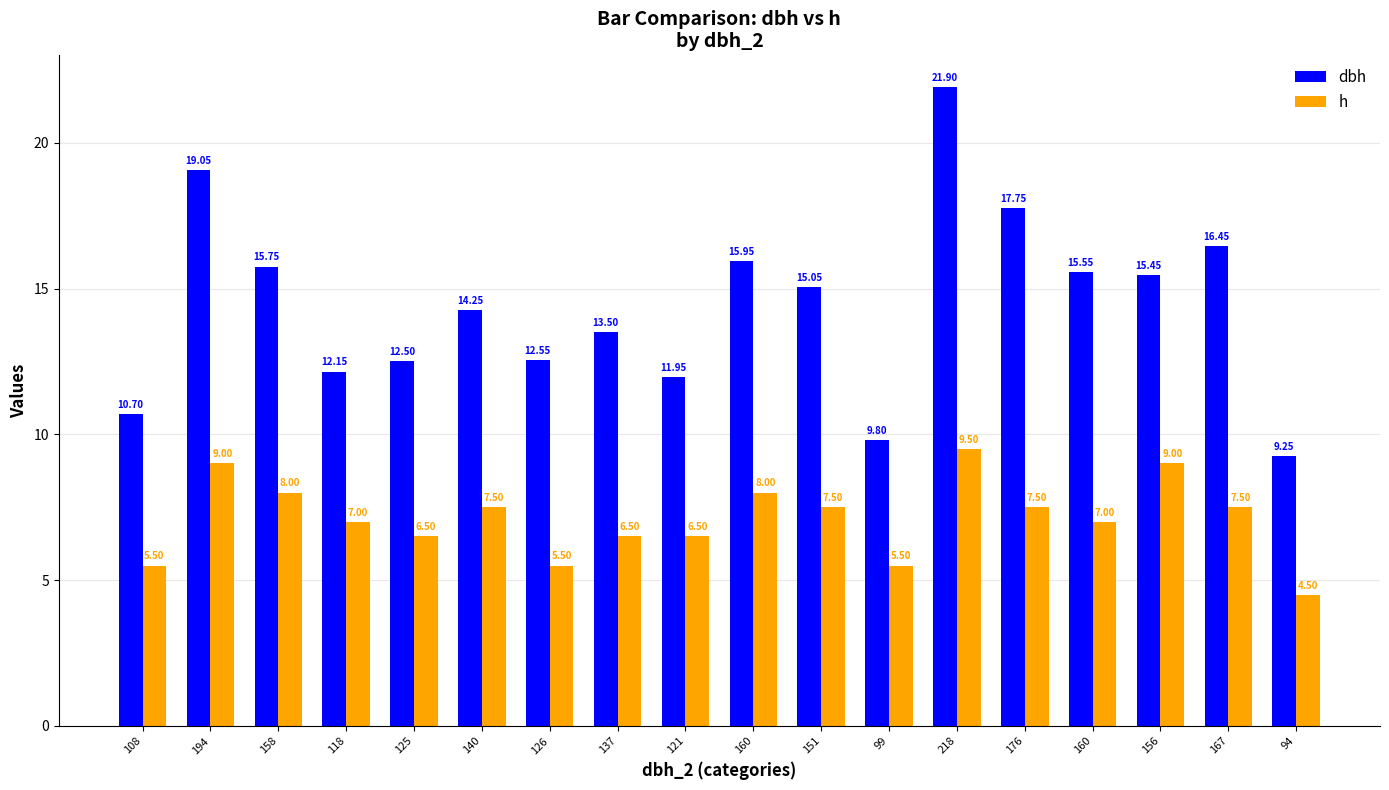

Is it true that dbh equals 15.1 at 151?

True